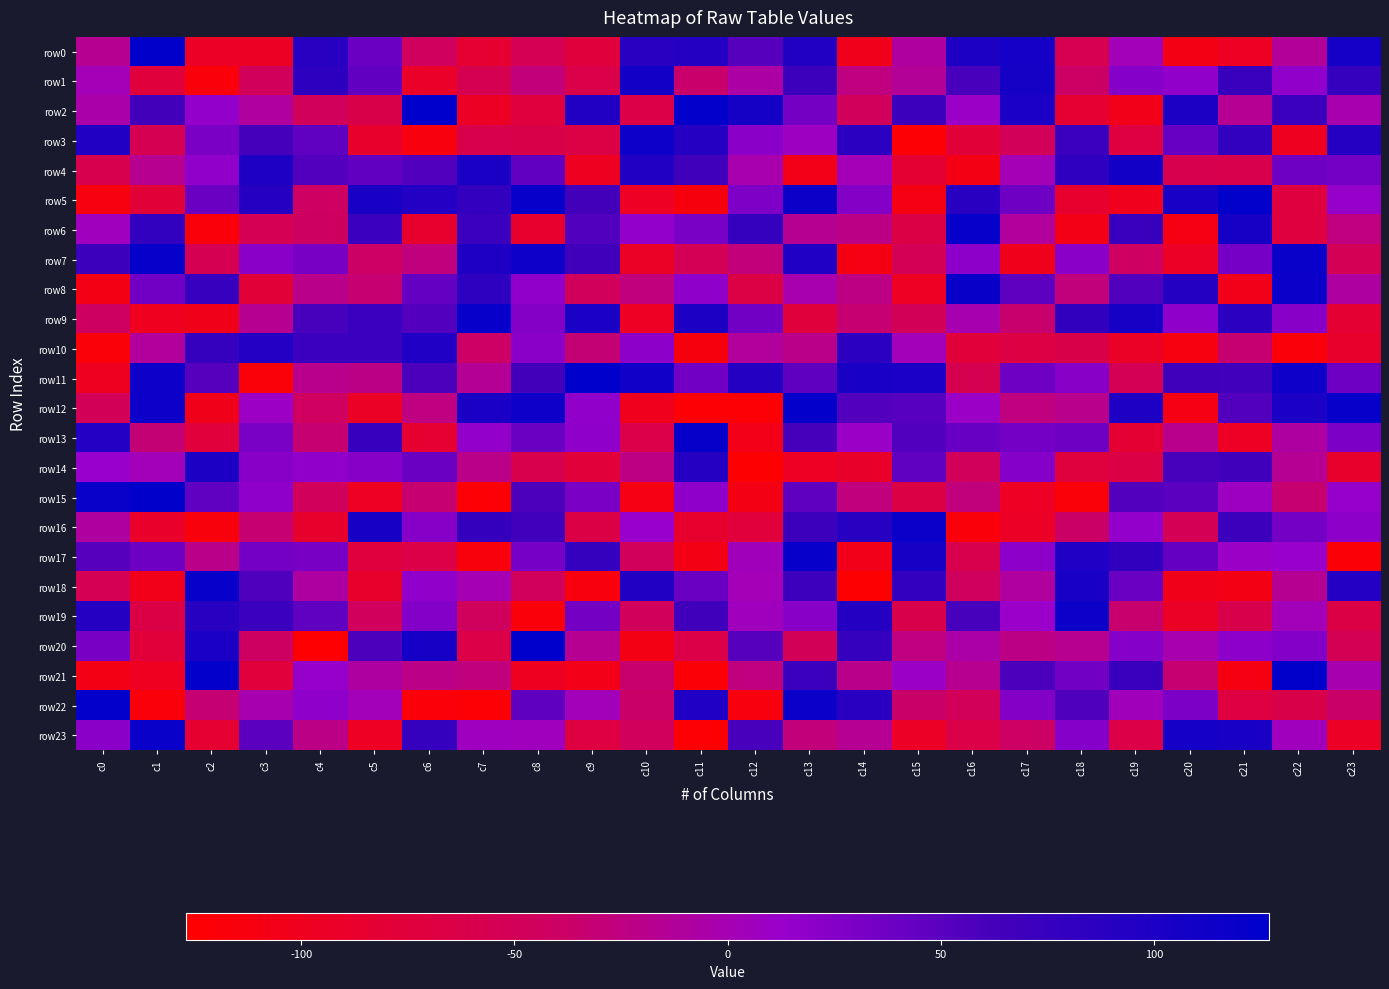

Reading left to right, transcribe all the data shown in this chart.

row0: c0=-16	c1=126	c2=-94	c3=-95	c4=90	c5=40	c6=-44	c7=-84	c8=-54	c9=-74	c10=90	c11=93	c12=52	c13=96	c14=-103	c15=-9	c16=100	c17=108	c18=-57	c19=3	c20=-108	c21=-97	c22=-12	c23=108
row1: c0=2	c1=-74	c2=-117	c3=-48	c4=84	c5=45	c6=-91	c7=-56	c8=-28	c9=-63	c10=109	c11=-35	c12=-6	c13=70	c14=-24	c15=-13	c16=60	c17=107	c18=-39	c19=24	c20=17	c21=74	c22=17	c23=77
row2: c0=-4	c1=64	c2=16	c3=-10	c4=-47	c5=-62	c6=127	c7=-95	c8=-73	c9=96	c10=-64	c11=124	c12=107	c13=34	c14=-48	c15=70	c16=10	c17=101	c18=-84	c19=-105	c20=100	c21=-15	c22=71	c23=-2
row3: c0=95	c1=-55	c2=30	c3=63	c4=46	c5=-87	c6=-115	c7=-59	c8=-62	c9=-66	c10=114	c11=92	c12=21	c13=7	c14=86	c15=-124	c16=-77	c17=-49	c18=71	c19=-70	c20=42	c21=80	c22=-98	c23=91
row4: c0=-58	c1=-17	c2=17	c3=98	c4=54	c5=45	c6=55	c7=102	c8=45	c9=-98	c10=96	c11=67	c12=-2	c13=-106	c14=2	c15=-82	c16=-108	c17=1	c18=82	c19=110	c20=-58	c21=-60	c22=38	c23=35
row5: c0=-113	c1=-77	c2=40	c3=91	c4=-42	c5=103	c6=94	c7=79	c8=120	c9=64	c10=-96	c11=-114	c12=28	c13=115	c14=25	c15=-111	c16=88	c17=38	c18=-86	c19=-102	c20=104	c21=125	c22=-71	c23=14
row6: c0=5	c1=80	c2=-117	c3=-54	c4=-41	c5=71	c6=-86	c7=71	c8=-86	c9=55	c10=16	c11=31	c12=77	c13=-16	c14=-22	c15=-65	c16=122	c17=-11	c18=-107	c19=74	c20=-110	c21=105	c22=-71	c23=-25
row7: c0=70	c1=122	c2=-55	c3=21	c4=32	c5=-38	c6=-26	c7=98	c8=113	c9=67	c10=-93	c11=-51	c12=-28	c13=97	c14=-111	c15=-51	c16=19	c17=-103	c18=21	c19=-42	c20=-94	c21=33	c22=118	c23=-51
row8: c0=-109	c1=36	c2=75	c3=-77	c4=-19	c5=-32	c6=44	c7=83	c8=17	c9=-47	c10=-26	c11=18	c12=-66	c13=-2	c14=-23	c15=-97	c16=119	c17=48	c18=-27	c19=55	c20=93	c21=-105	c22=116	c23=-8
row9: c0=-41	c1=-100	c2=-104	c3=-16	c4=61	c5=73	c6=54	c7=121	c8=25	c9=101	c10=-96	c11=100	c12=36	c13=-74	c14=-32	c15=-50	c16=-1	c17=-34	c18=81	c19=105	c20=18	c21=86	c22=22	c23=-82
row10: c0=-119	c1=-11	c2=77	c3=94	c4=72	c5=73	c6=97	c7=-38	c8=21	c9=-30	c10=20	c11=-114	c12=-11	c13=-20	c14=85	c15=3	c16=-76	c17=-69	c18=-62	c19=-93	c20=-113	c21=-33	c22=-117	c23=-87
row11: c0=-98	c1=114	c2=52	c3=-119	c4=-18	c5=-22	c6=59	c7=-14	c8=64	c9=127	c10=112	c11=36	c12=93	c13=47	c14=104	c15=101	c16=-56	c17=38	c18=22	c19=-51	c20=67	c21=66	c22=113	c23=38
row12: c0=-50	c1=114	c2=-104	c3=9	c4=-43	c5=-93	c6=-24	c7=102	c8=113	c9=17	c10=-102	c11=-122	c12=-122	c13=124	c14=54	c15=51	c16=10	c17=-25	c18=-18	c19=99	c20=-110	c21=54	c22=101	c23=122
row13: c0=94	c1=-30	c2=-75	c3=31	c4=-32	c5=75	c6=-84	c7=16	c8=40	c9=18	c10=-63	c11=123	c12=-106	c13=62	c14=10	c15=55	c16=42	c17=35	c18=38	c19=-82	c20=-18	c21=-96	c22=-8	c23=29
row14: c0=12	c1=3	c2=100	c3=22	c4=17	c5=23	c6=41	c7=-20	c8=-60	c9=-76	c10=-23	c11=91	c12=-125	c13=-96	c14=-90	c15=46	c16=-48	c17=24	c18=-72	c19=-65	c20=61	c21=67	c22=-15	c23=-87
row15: c0=118	c1=126	c2=46	c3=18	c4=-47	c5=-97	c6=-33	c7=-122	c8=58	c9=30	c10=-111	c11=18	c12=-109	c13=47	c14=-26	c15=-65	c16=-27	c17=-96	c18=-119	c19=54	c20=49	c21=7	c22=-33	c23=14
row16: c0=-9	c1=-89	c2=-116	c3=-32	c4=-88	c5=105	c6=23	c7=78	c8=66	c9=-65	c10=12	c11=-86	c12=-75	c13=70	c14=90	c15=116	c16=-117	c17=-94	c18=-37	c19=15	c20=-51	c21=70	c22=35	c23=20
row17: c0=52	c1=38	c2=-20	c3=35	c4=32	c5=-73	c6=-64	c7=-116	c8=33	c9=77	c10=-48	c11=-109	c12=4	c13=120	c14=-105	c15=105	c16=-60	c17=20	c18=97	c19=81	c20=44	c21=10	c22=12	c23=-121
row18: c0=-54	c1=-105	c2=120	c3=57	c4=-8	c5=-88	c6=17	c7=0	c8=-46	c9=-115	c10=96	c11=41	c12=2	c13=69	c14=-125	c15=79	c16=-44	c17=-10	c18=104	c19=41	c20=-104	c21=-108	c22=-16	c23=94
row19: c0=91	c1=-65	c2=90	c3=72	c4=46	c5=-46	c6=26	c7=-45	c8=-118	c9=34	c10=-47	c11=67	c12=5	c13=22	c14=93	c15=-61	c16=61	c17=11	c18=114	c19=-34	c20=-93	c21=-61	c22=3	c23=-65
row20: c0=32	c1=-76	c2=102	c3=-41	c4=-126	c5=59	c6=105	c7=-64	c8=127	c9=-16	c10=-108	c11=-64	c12=52	c13=-50	c14=77	c15=-25	c16=-5	c17=-22	c18=-17	c19=24	c20=-2	c21=19	c22=26	c23=-53
row21: c0=-108	c1=-99	c2=124	c3=-75	c4=14	c5=-8	c6=-21	c7=-26	c8=-98	c9=-106	c10=-34	c11=-121	c12=-25	c13=72	c14=-19	c15=10	c16=-17	c17=59	c18=36	c19=74	c20=-32	c21=-111	c22=126	c23=-1
row22: c0=124	c1=-118	c2=-31	c3=-1	c4=18	c5=3	c6=-120	c7=-122	c8=47	c9=3	c10=-36	c11=97	c12=-115	c13=117	c14=88	c15=-36	c16=-49	c17=25	c18=57	c19=4	c20=29	c21=-70	c22=-62	c23=-36
row23: c0=21	c1=118	c2=-84	c3=49	c4=-22	c5=-96	c6=77	c7=6	c8=5	c9=-70	c10=-46	c11=-124	c12=60	c13=-28	c14=-15	c15=-94	c16=-64	c17=-40	c18=24	c19=-64	c20=108	c21=104	c22=5	c23=-94